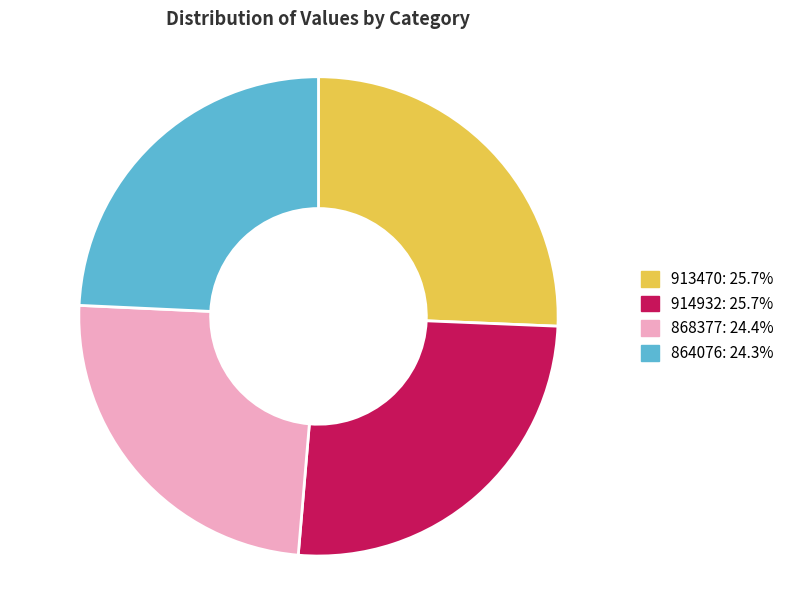

What is the ratio of the value at 913470 to the value at 914932?

1.0